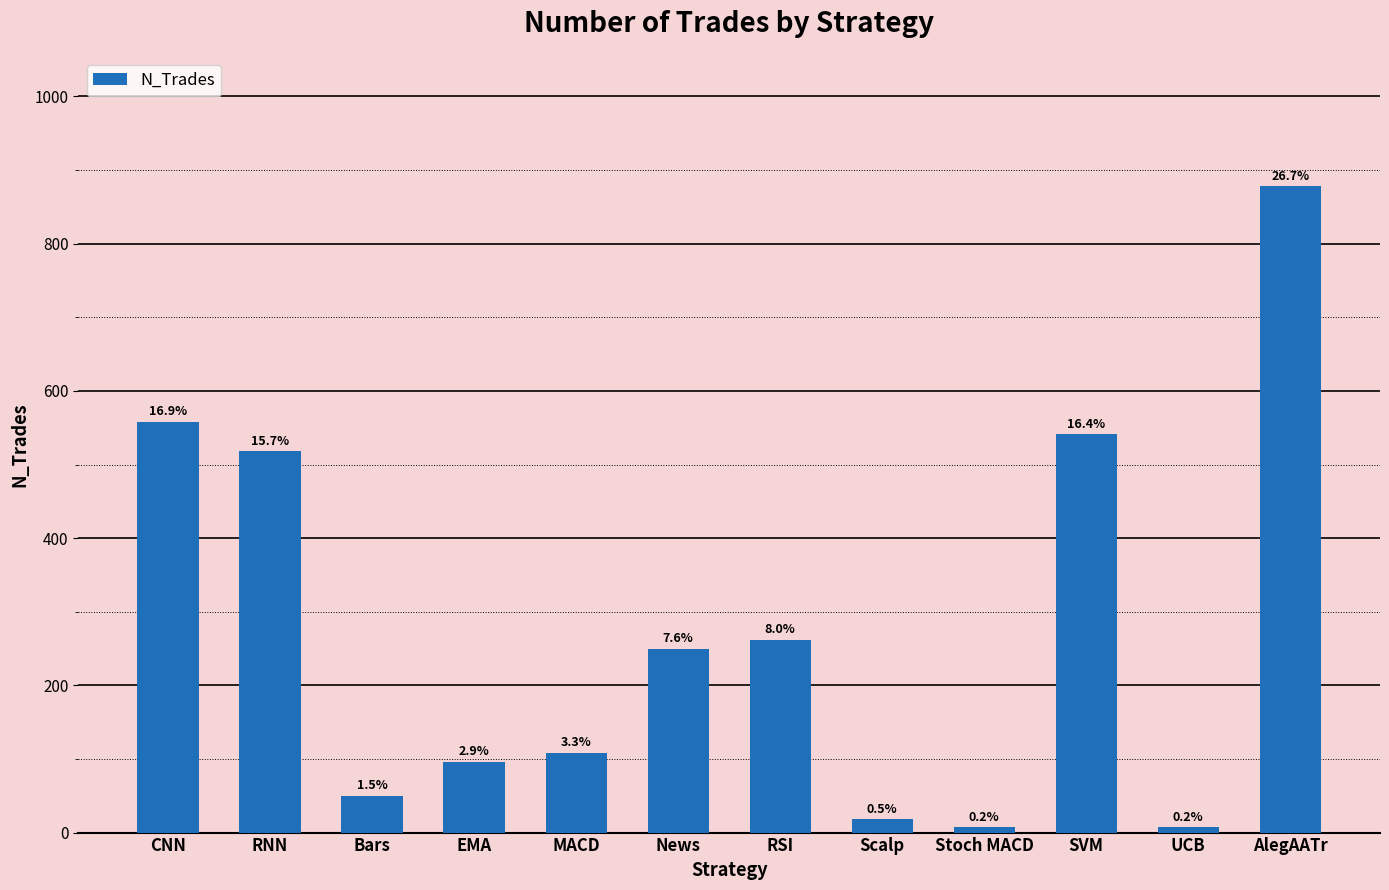

How many bars are there in total?

12